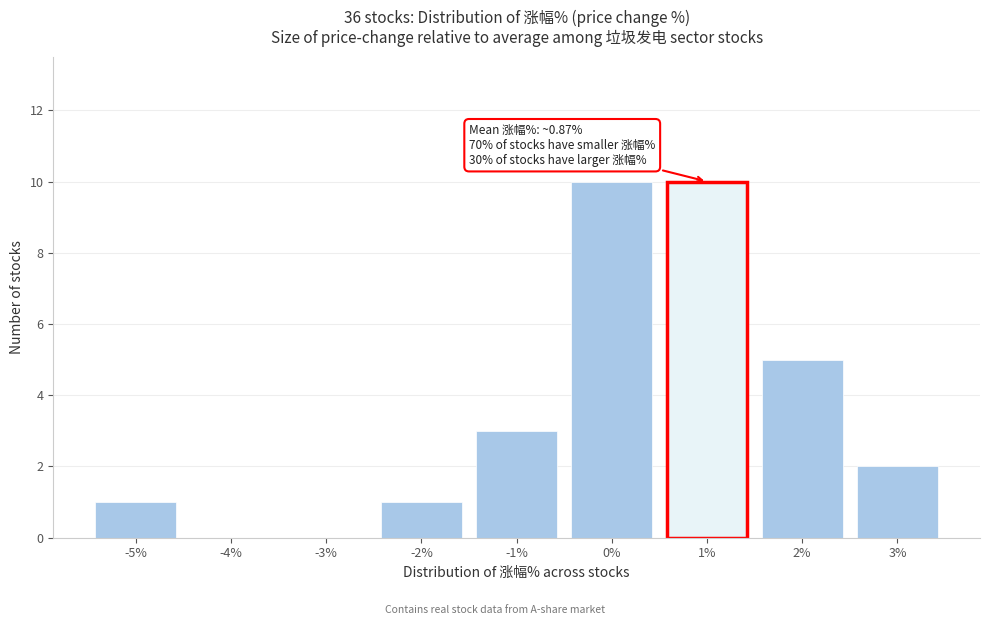

Reading right to left, list all the values displayed in this chart.

3%=2	2%=5	1%=10	0%=10	-1%=3	-2%=1	-3%=0	-4%=0	-5%=1